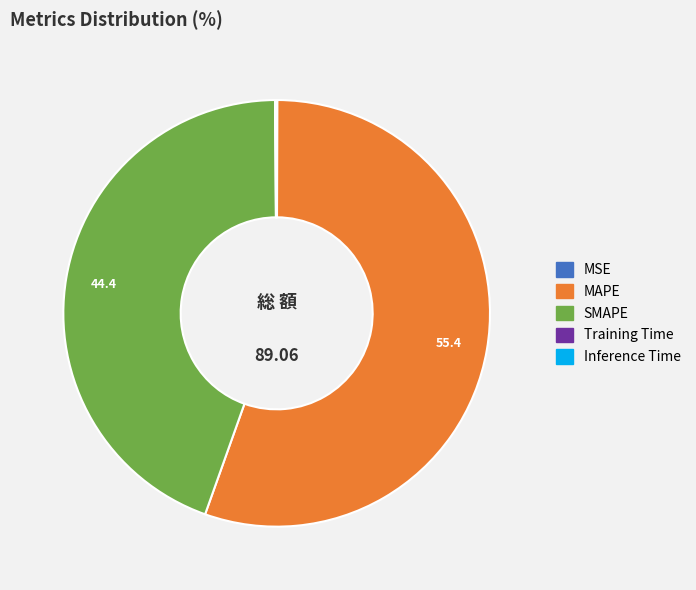

Which slice represents more than half of the pie?

MAPE